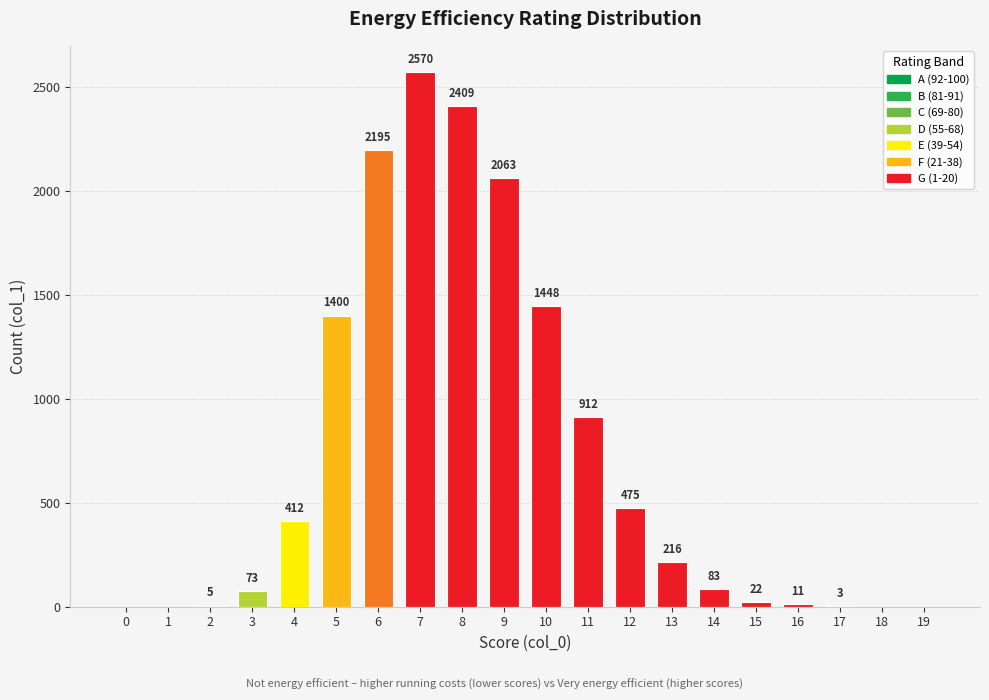

The chart shows a value of 216 at 13. True or false?

True